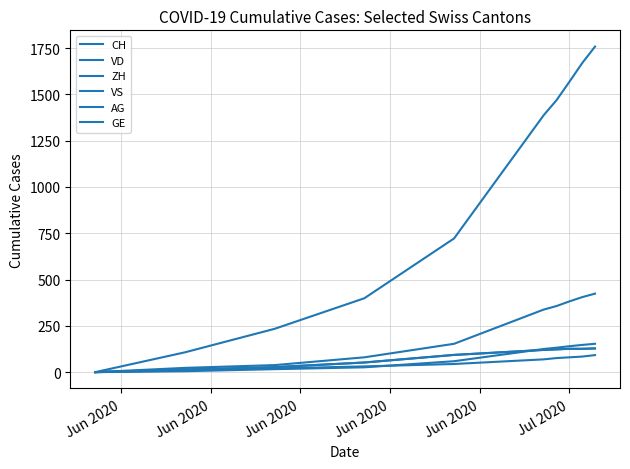

Does the chart display data point markers on the line(s)?

No